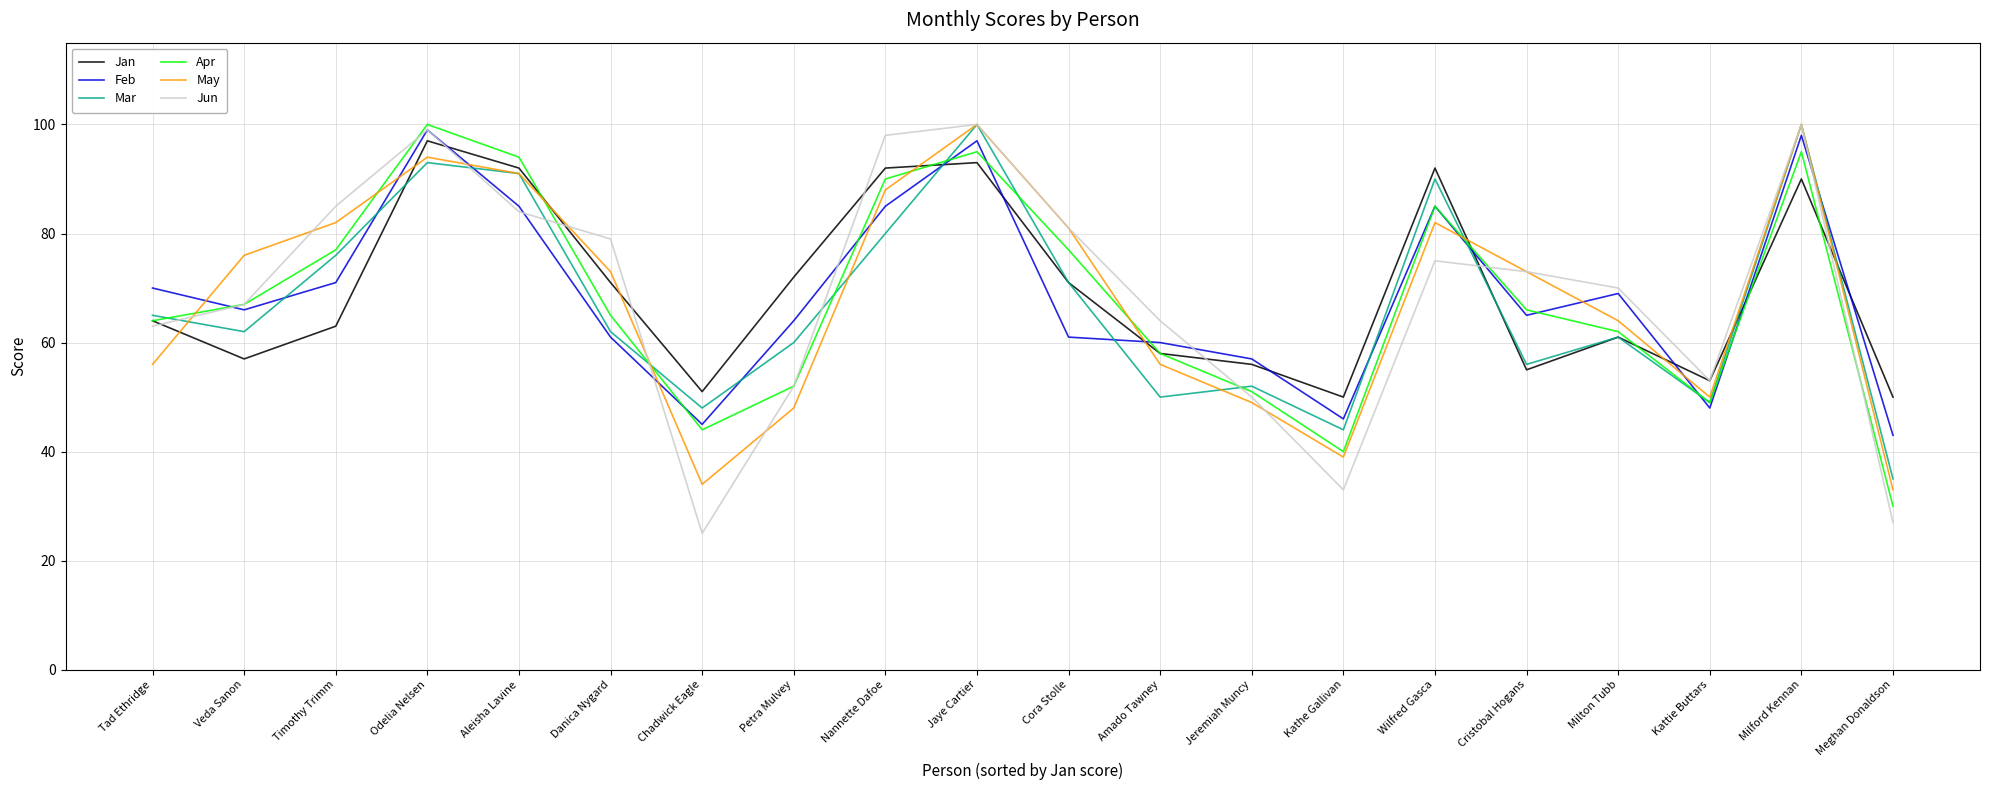

Is the value of Jun at Veda Sanon greater than the value of Feb at Danica Nygard?

Yes